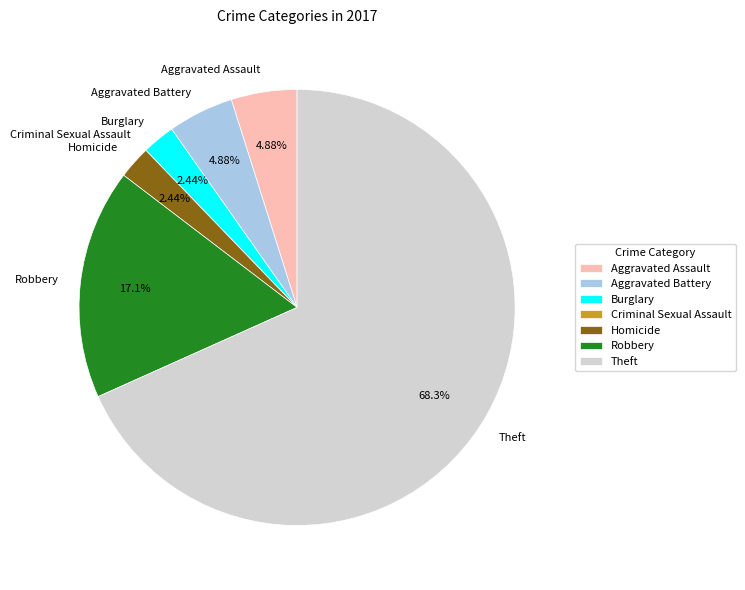

Approximately how many times larger is the value at Aggravated Assault compared to Robbery?

0.3